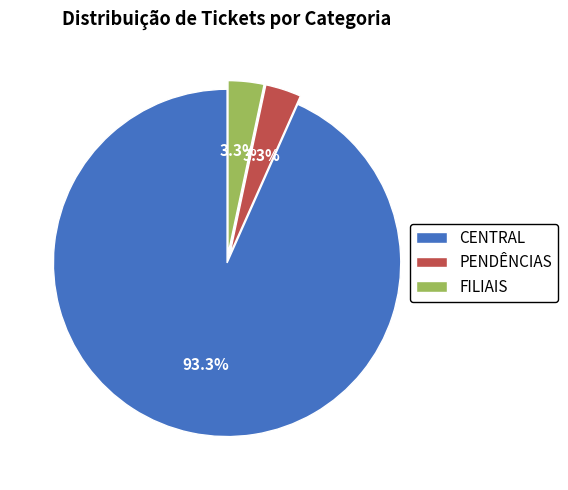

Count the number of slices in the pie.

3